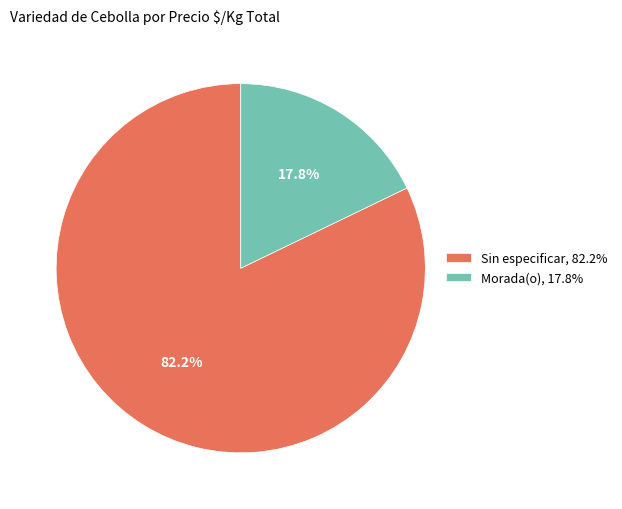

Is Sin especificar the majority of the pie?

Yes